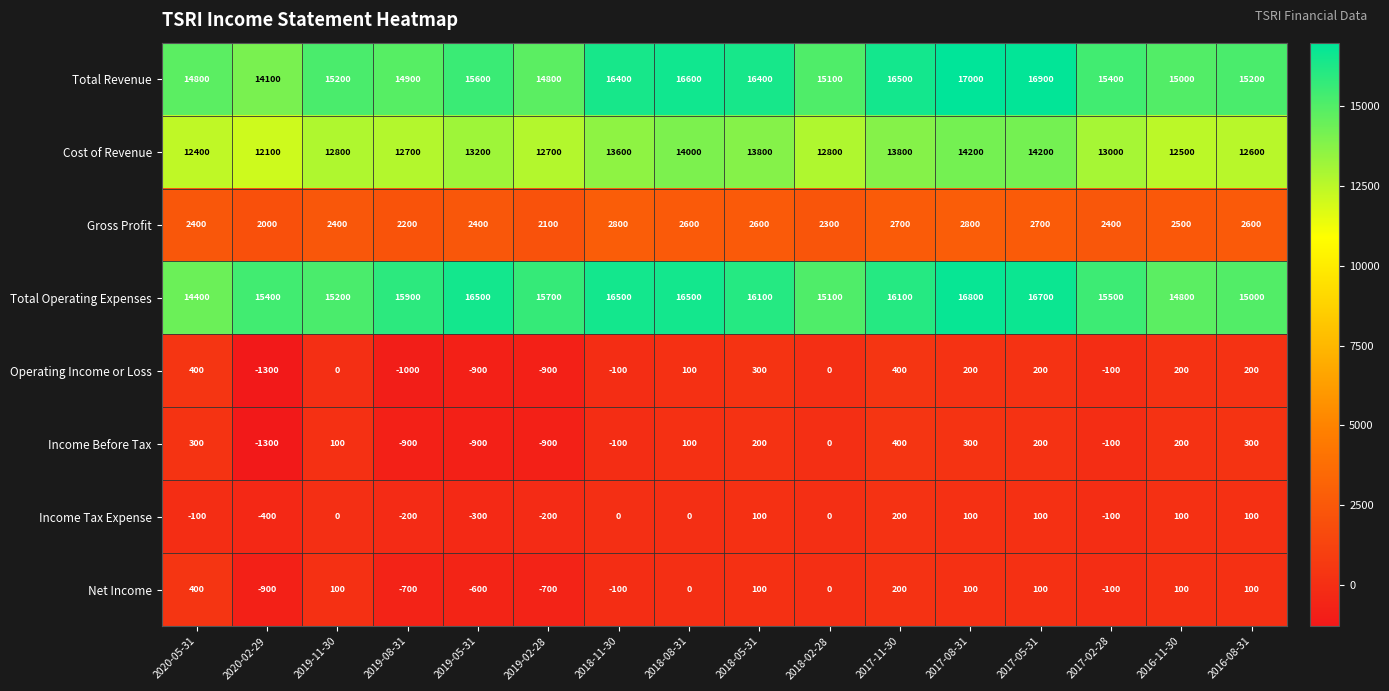

What is the spread (max minus min) of values at 2020-02-29?

16700